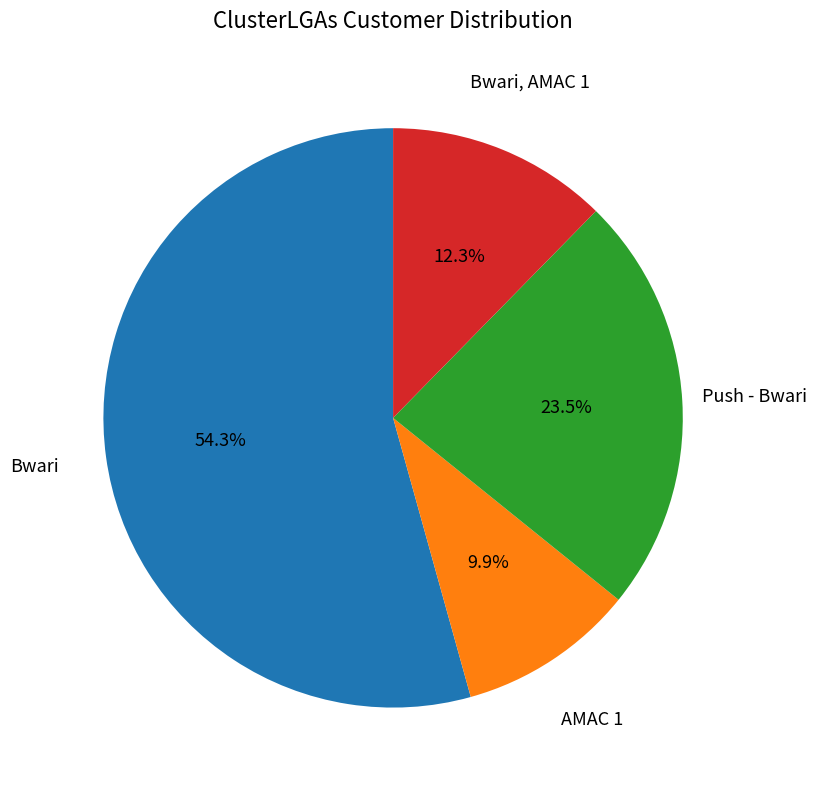

Is there any slice that represents more than half of the pie?

Yes